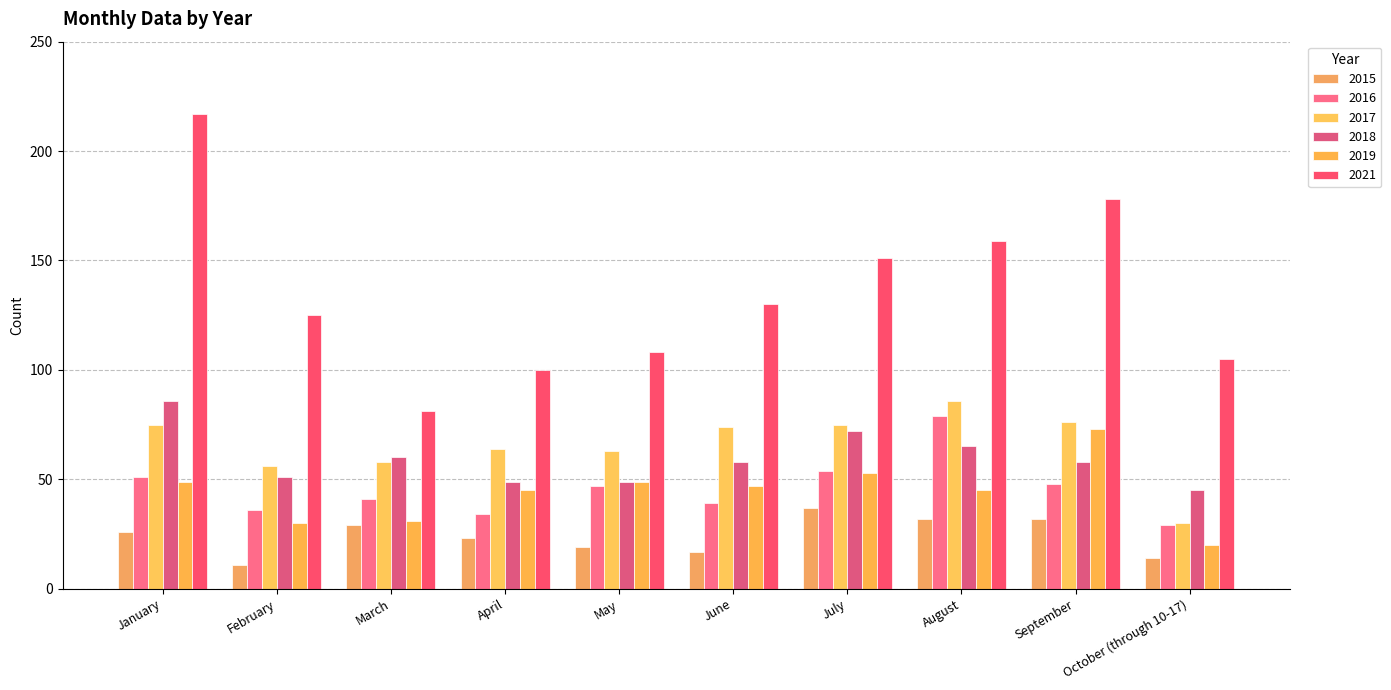

At how many categories does at least one series exceed 81?

9